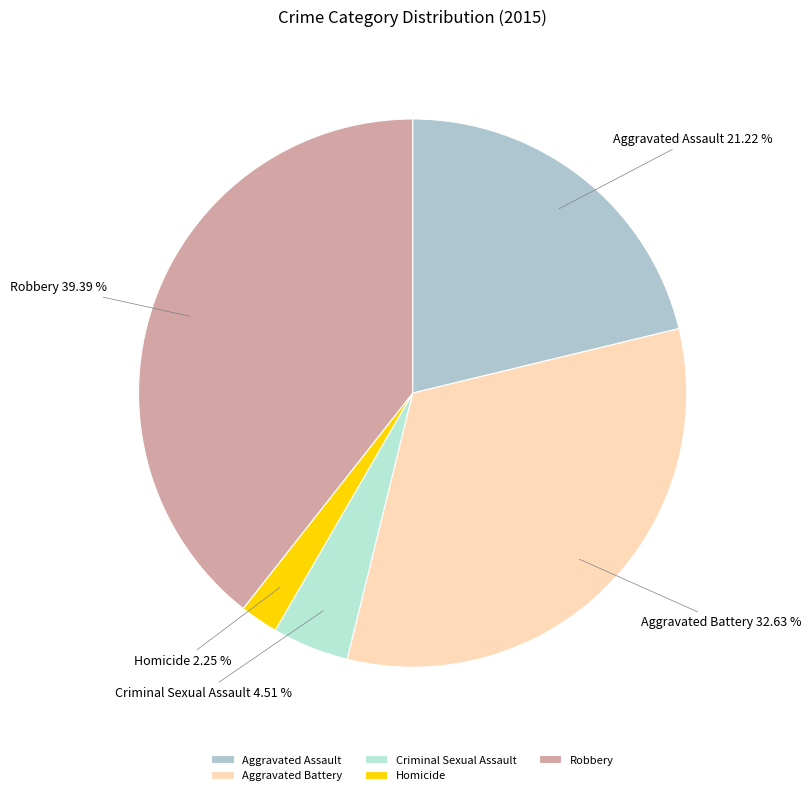

To the nearest percent, what is the average slice percentage?

20%